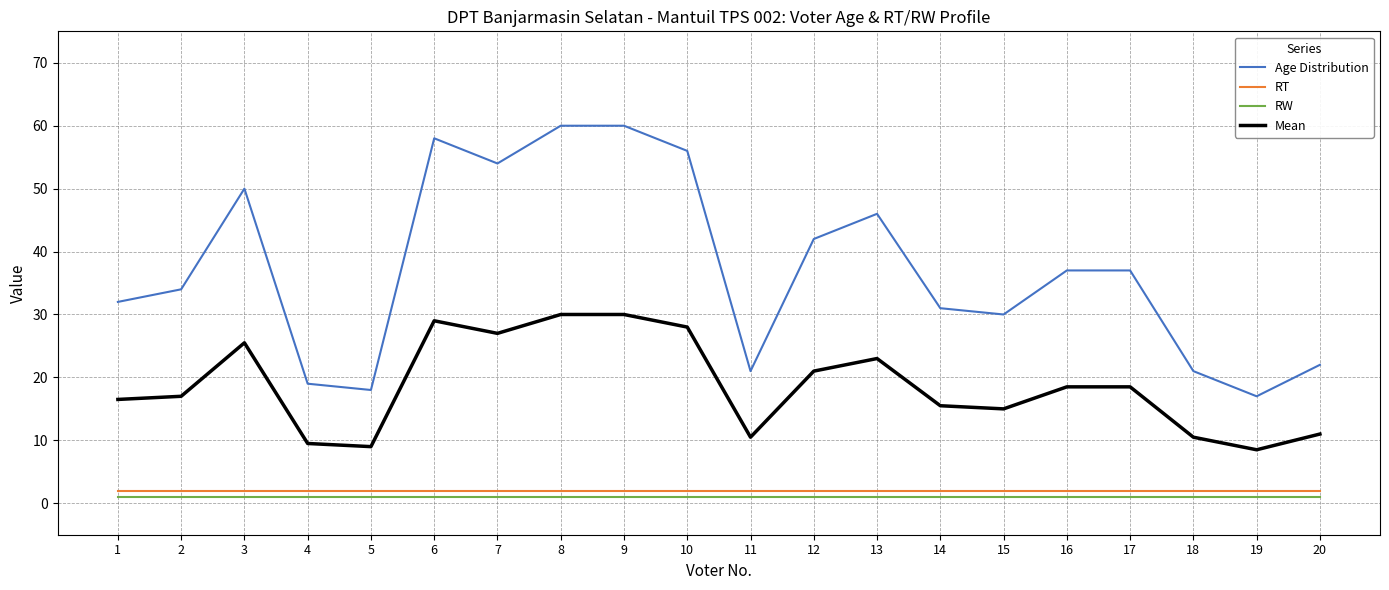

The Age Distribution series shows 37.4 at 10. True or false?

False